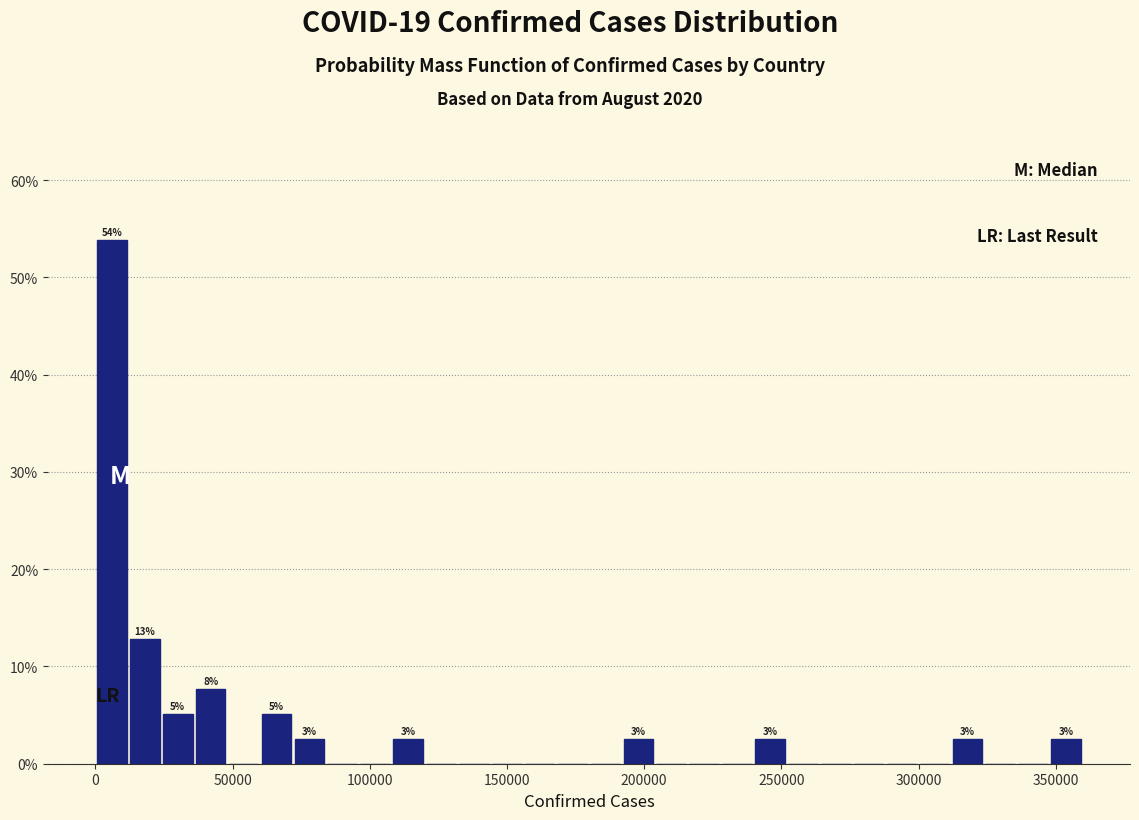

Around what value on the x-axis is the tallest bar? Give the approximate position of its centre, as read against the axis.

5000